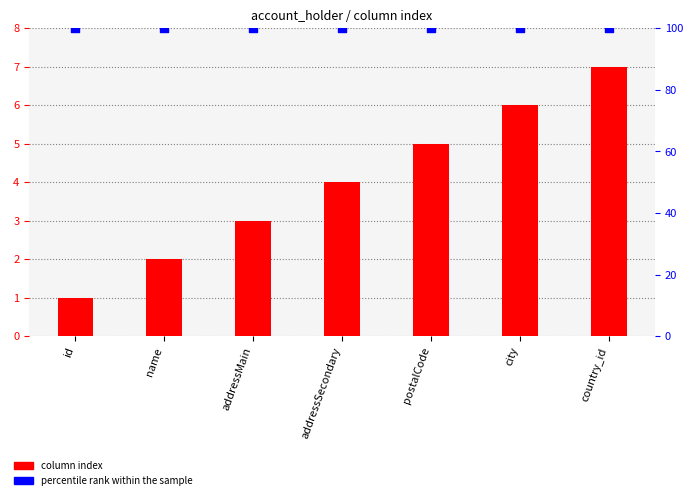

At how many categories does at least one series exceed 12?

7